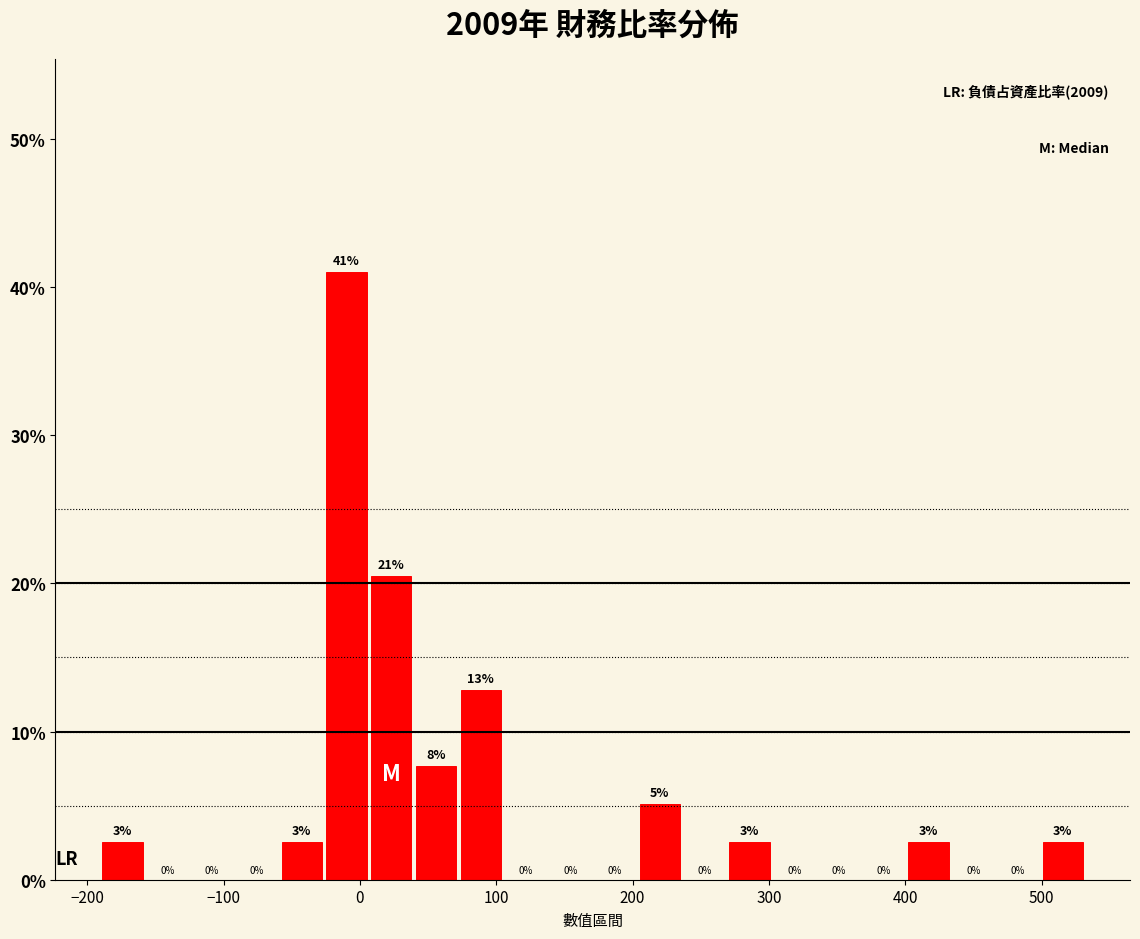

Around what value on the x-axis is the tallest bar? Give the approximate position of its centre, as read against the axis.

-10